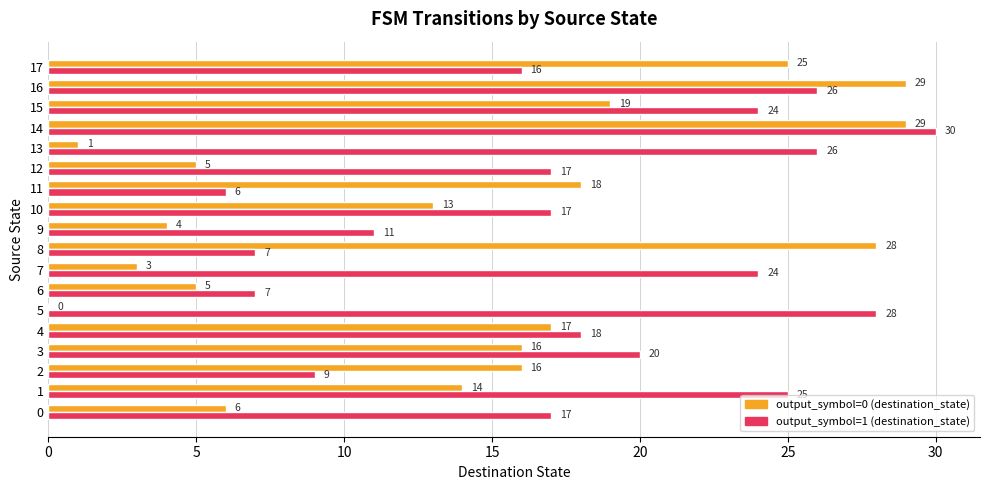

At which category does the chart reach its peak across all series?

14